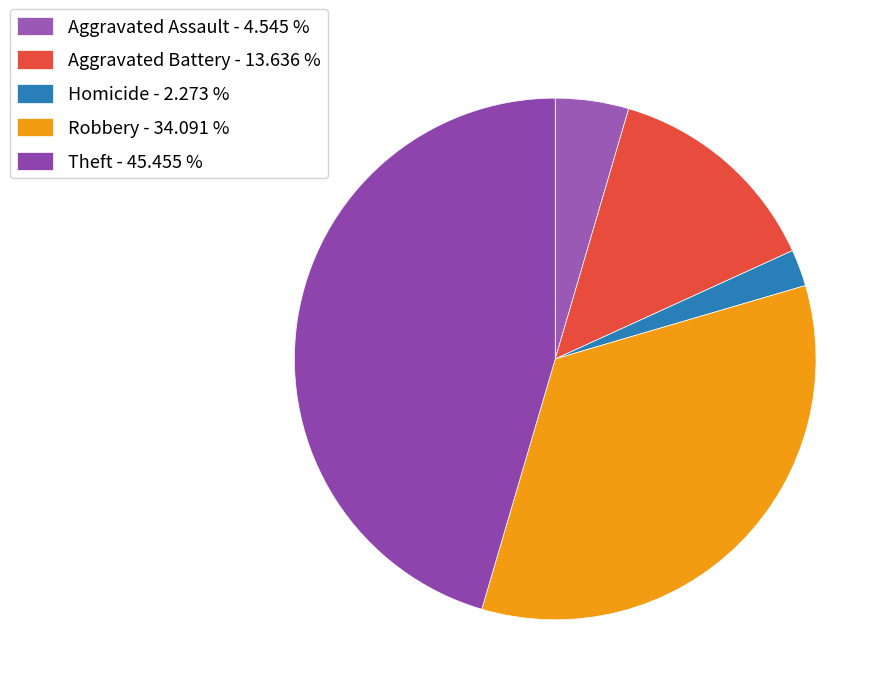

How many slices are in this pie chart?

5